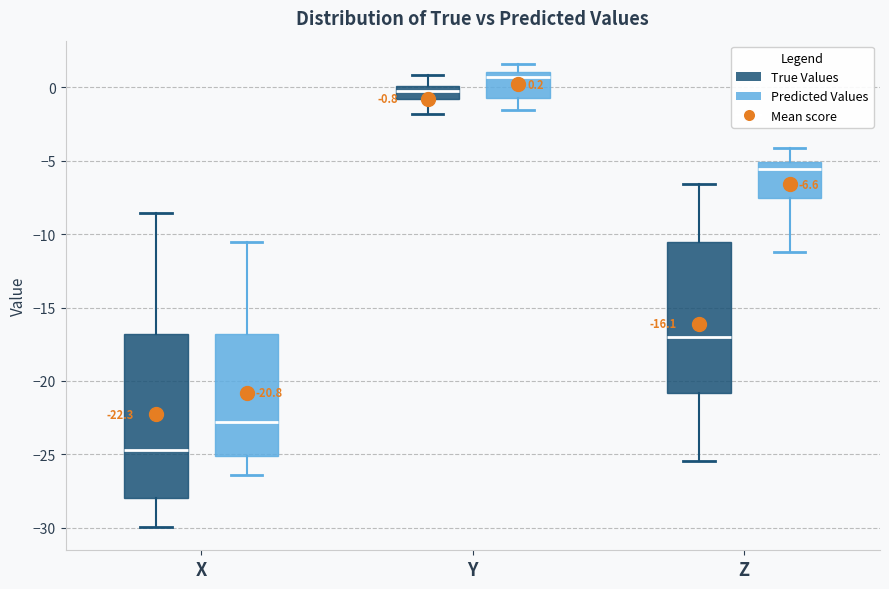

Which box is the tallest, from its lower edge to its upper edge?

X (True Values)